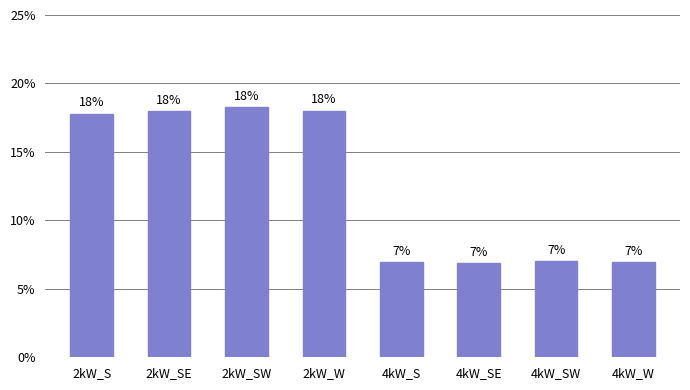

The chart shows a value of 18.0 at 2kW_W. True or false?

True